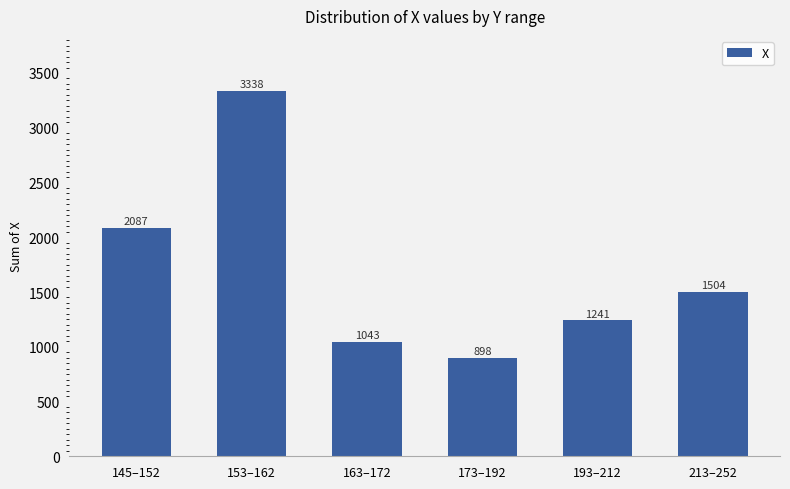

What is the sum of the values at 145–152 and 173–192?

2985